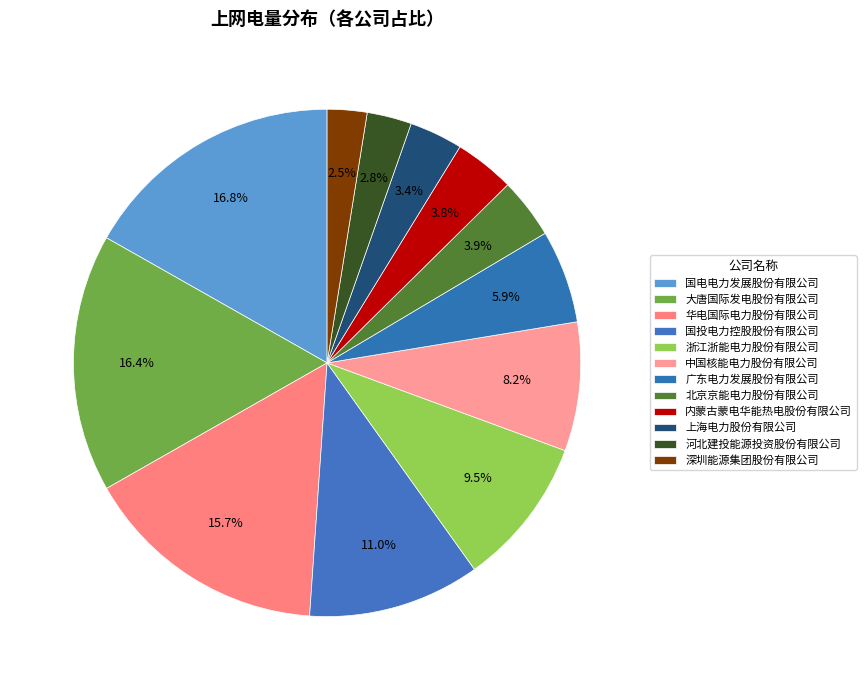

How many segments does this pie chart have?

12